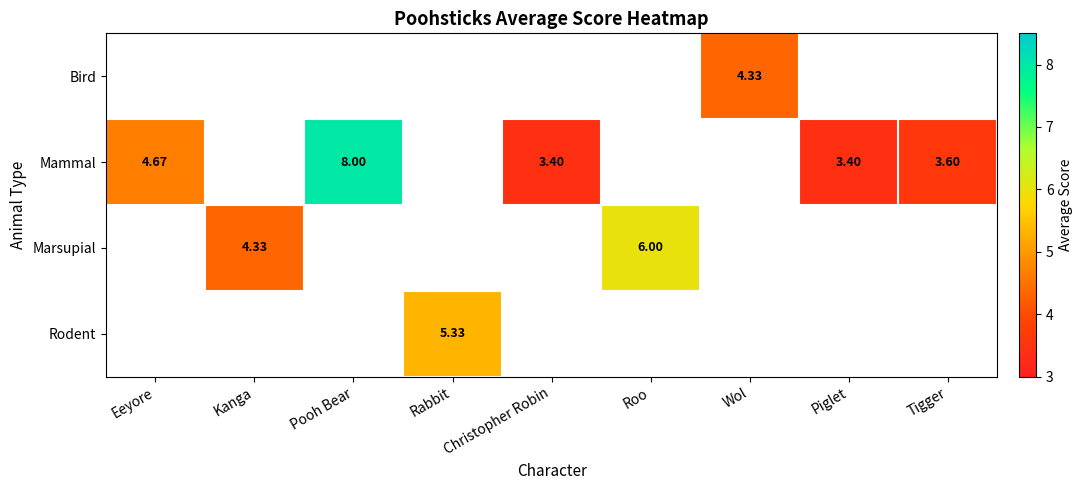

List the series in order of their overall mean, lowest first.

Bird, Mammal, Marsupial, Rodent